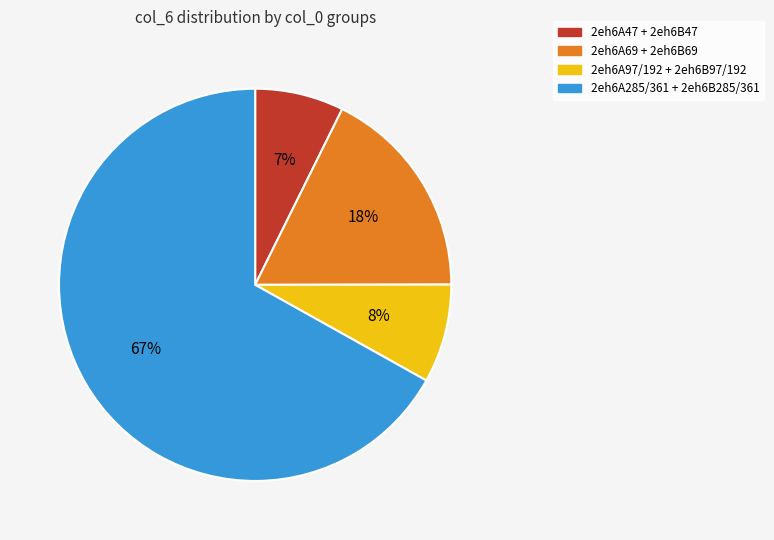

Rank the categories by value from lowest to highest.

2eh6A47 + 2eh6B47, 2eh6A97/192 + 2eh6B97/192, 2eh6A69 + 2eh6B69, 2eh6A285/361 + 2eh6B285/361